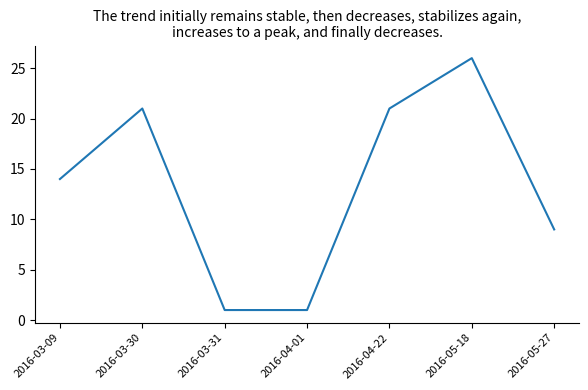

Which has a higher value, 2016-05-18 or 2016-05-27?

2016-05-18